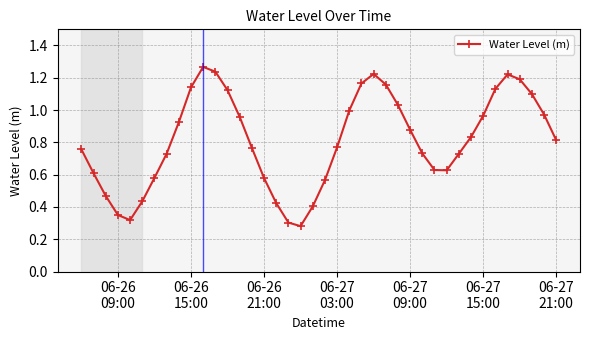

True or false: the data has more than 2 interior local peaks.

True